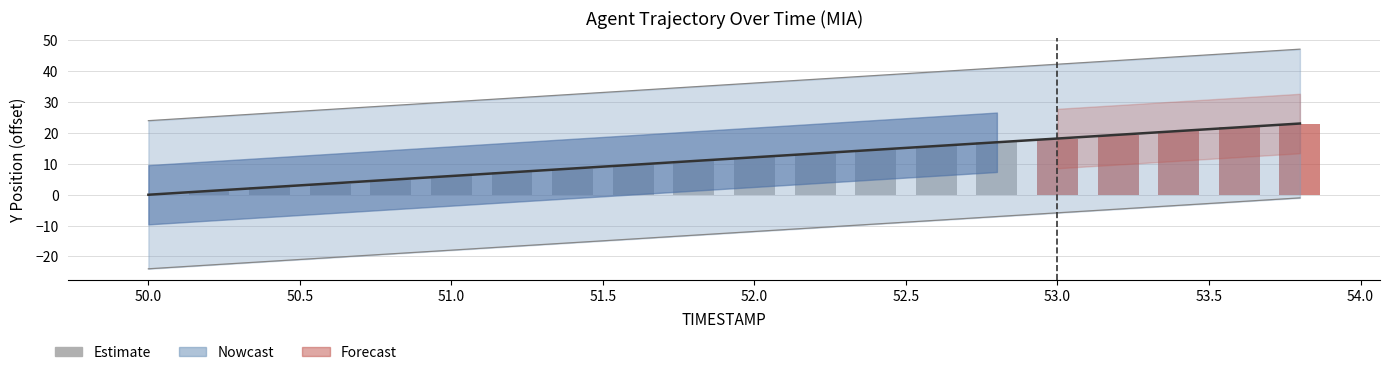

What is the difference between the maximum and second lowest values?

15.8